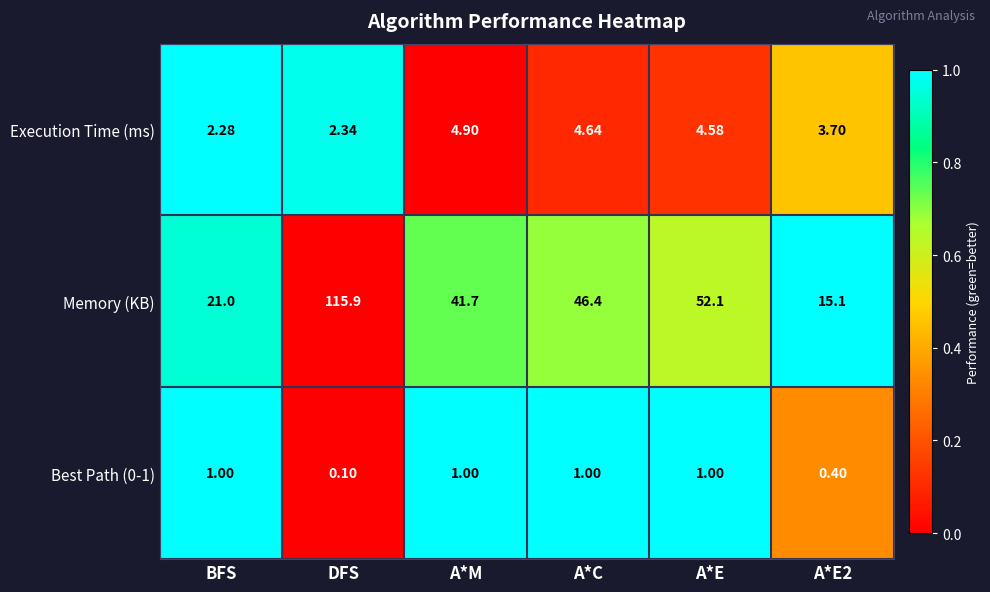

Which series has the largest total across all categories?

Memory (KB)